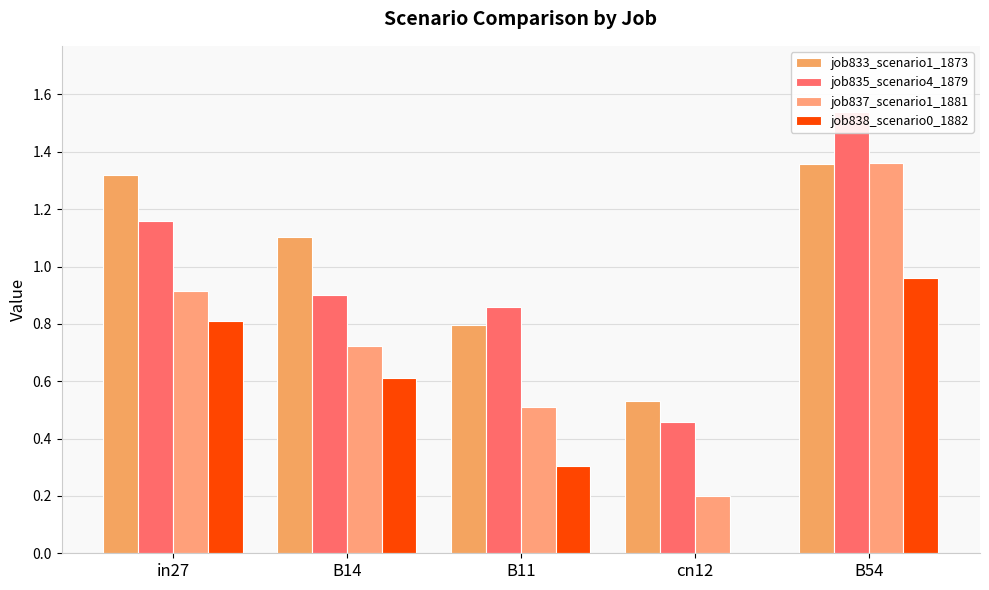

Reading right to left, extract all data points from this chart.

job833_scenario1_1873: B54=1.4	cn12=0.5	B11=0.8	B14=1.1	in27=1.3
job835_scenario4_1879: B54=1.5	cn12=0.5	B11=0.9	B14=0.9	in27=1.2
job837_scenario1_1881: B54=1.4	cn12=0.2	B11=0.5	B14=0.7	in27=0.9
job838_scenario0_1882: B54=1.0	cn12=0.0	B11=0.3	B14=0.6	in27=0.8